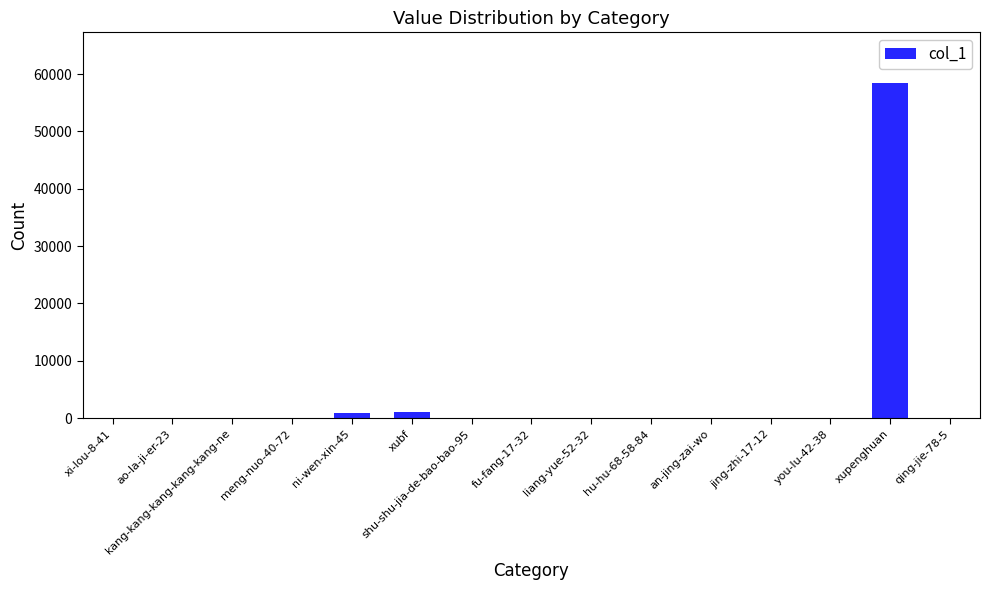

What is the maximum value shown in the chart?

58494